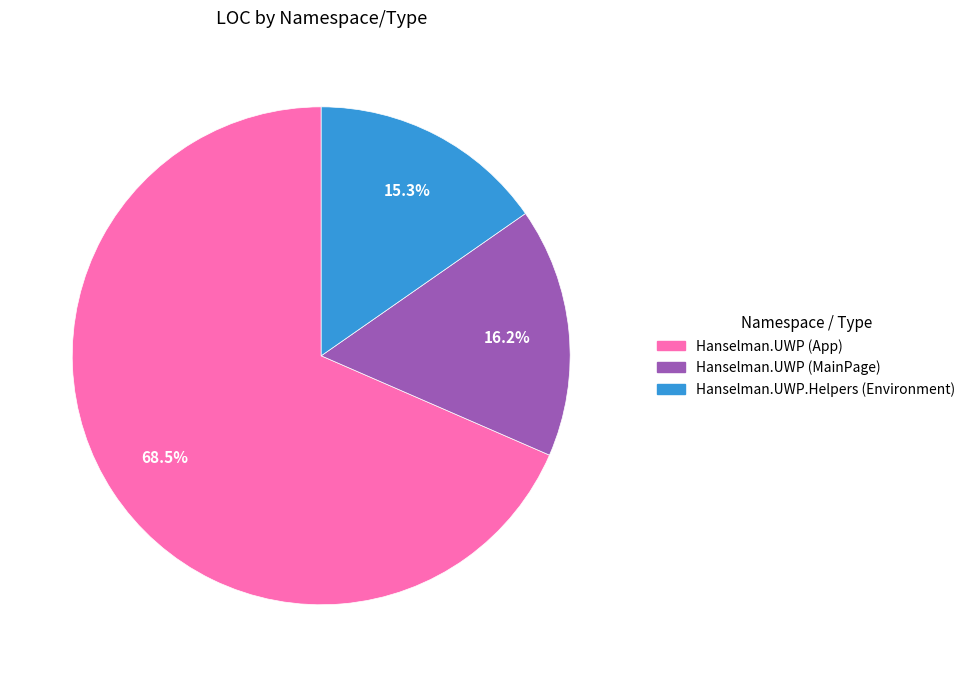

The Hanselman.UWP (MainPage) slice represents 23% of the pie. True or false?

False